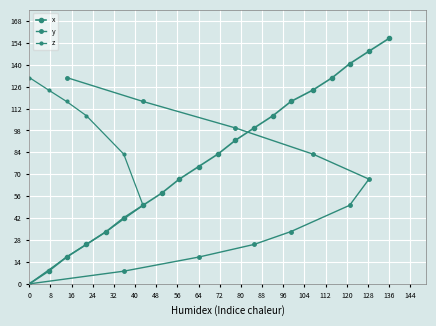

True or false: there are more than 2 points higher than both neighbors.

False